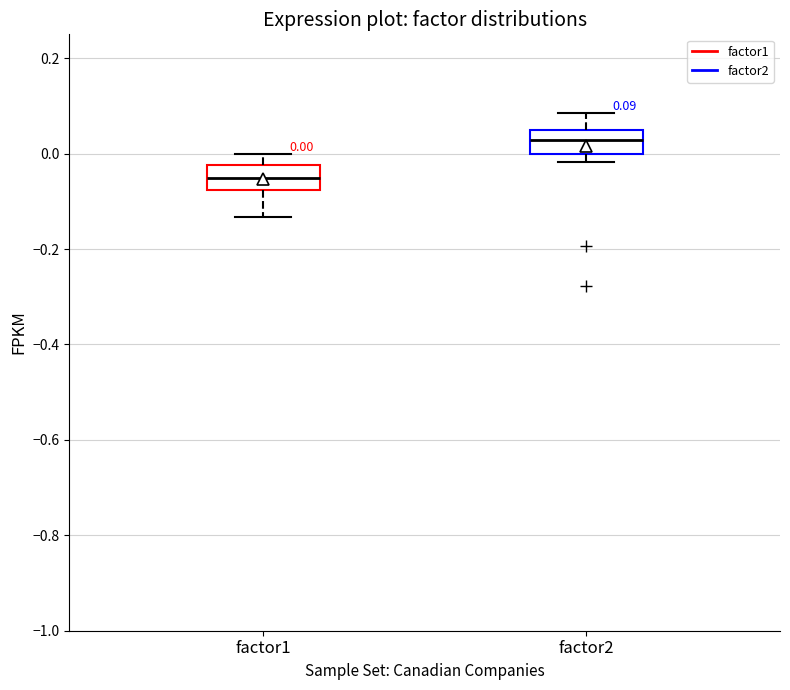

Which box has the highest median line?

factor2